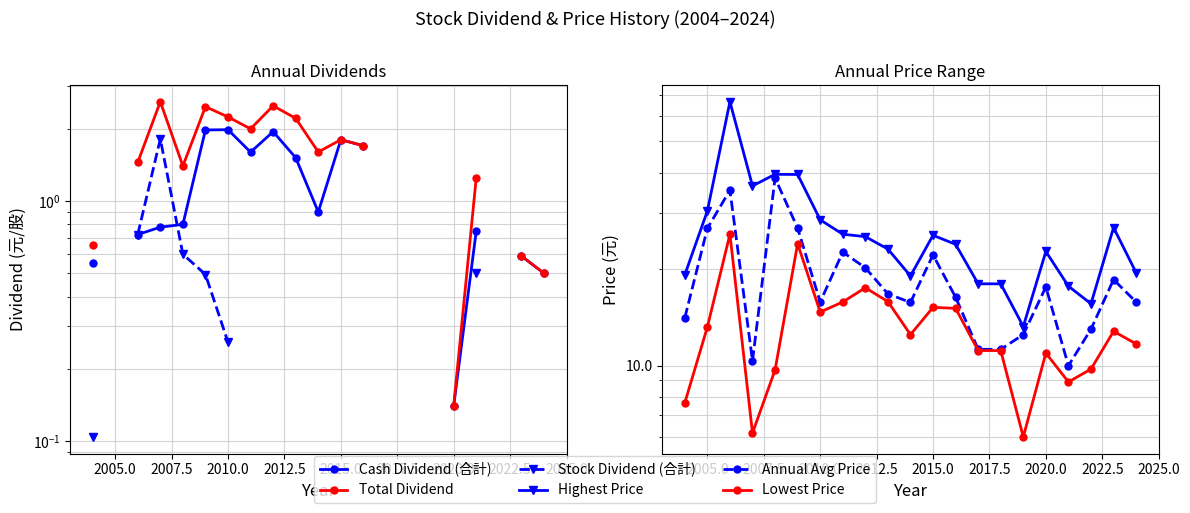

Which series has the widest spread of values?

Highest Price